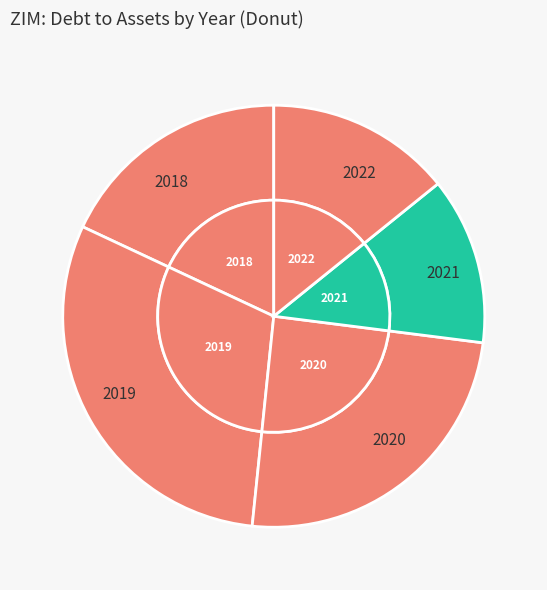

What is the total percentage of 2021 and 2022?

27.0%